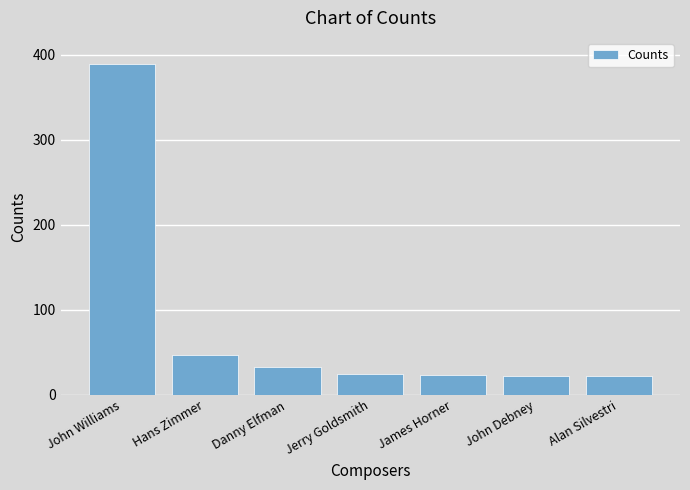

How many distinct data groups are displayed?

1